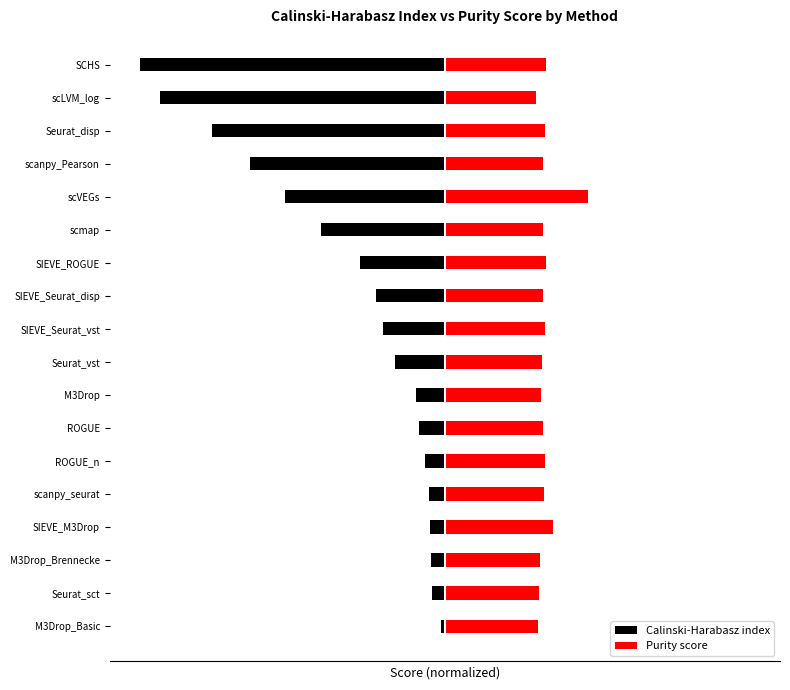

The Calinski-Harabasz index series shows -5.7 at M3Drop. True or false?

False